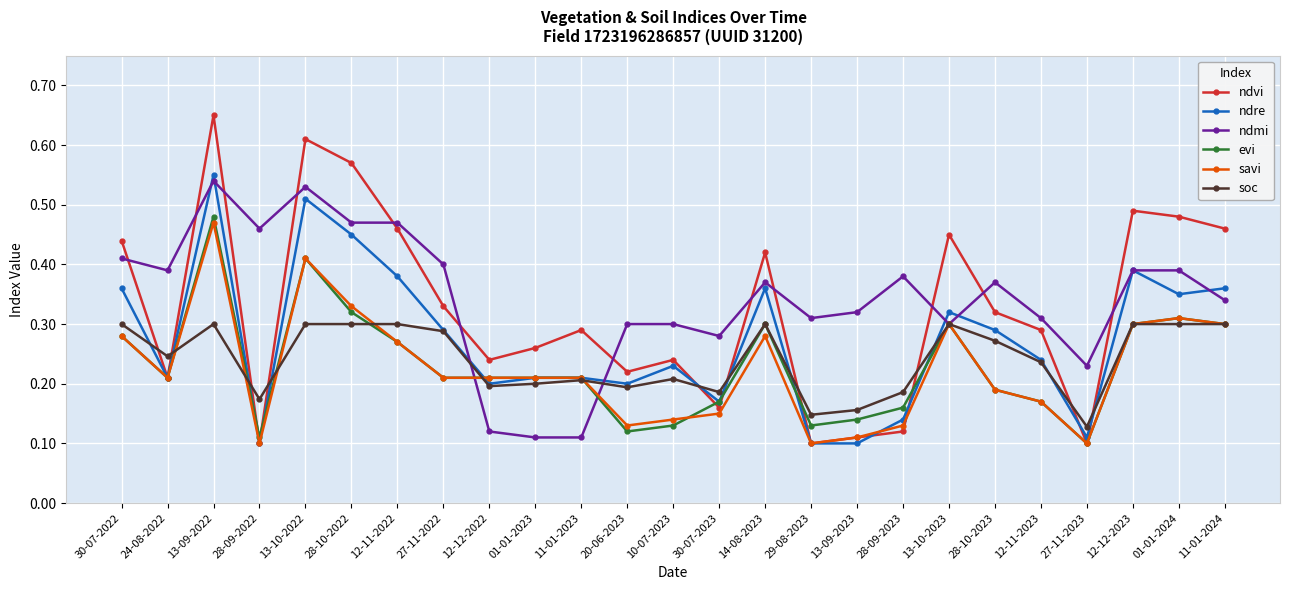

The value of evi at 28-10-2022 is 0.3. True or false?

True